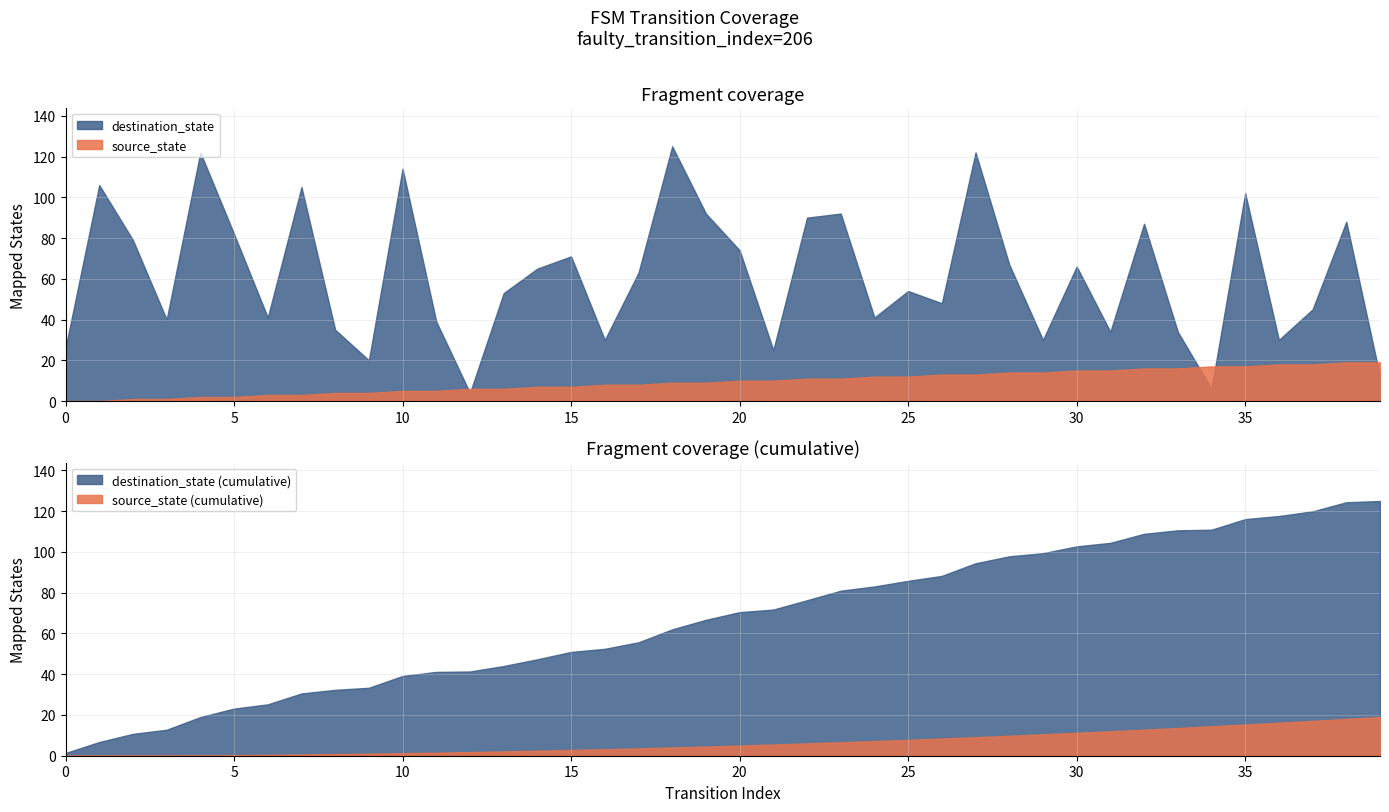

What is the difference between the highest and lowest values at 9?

16